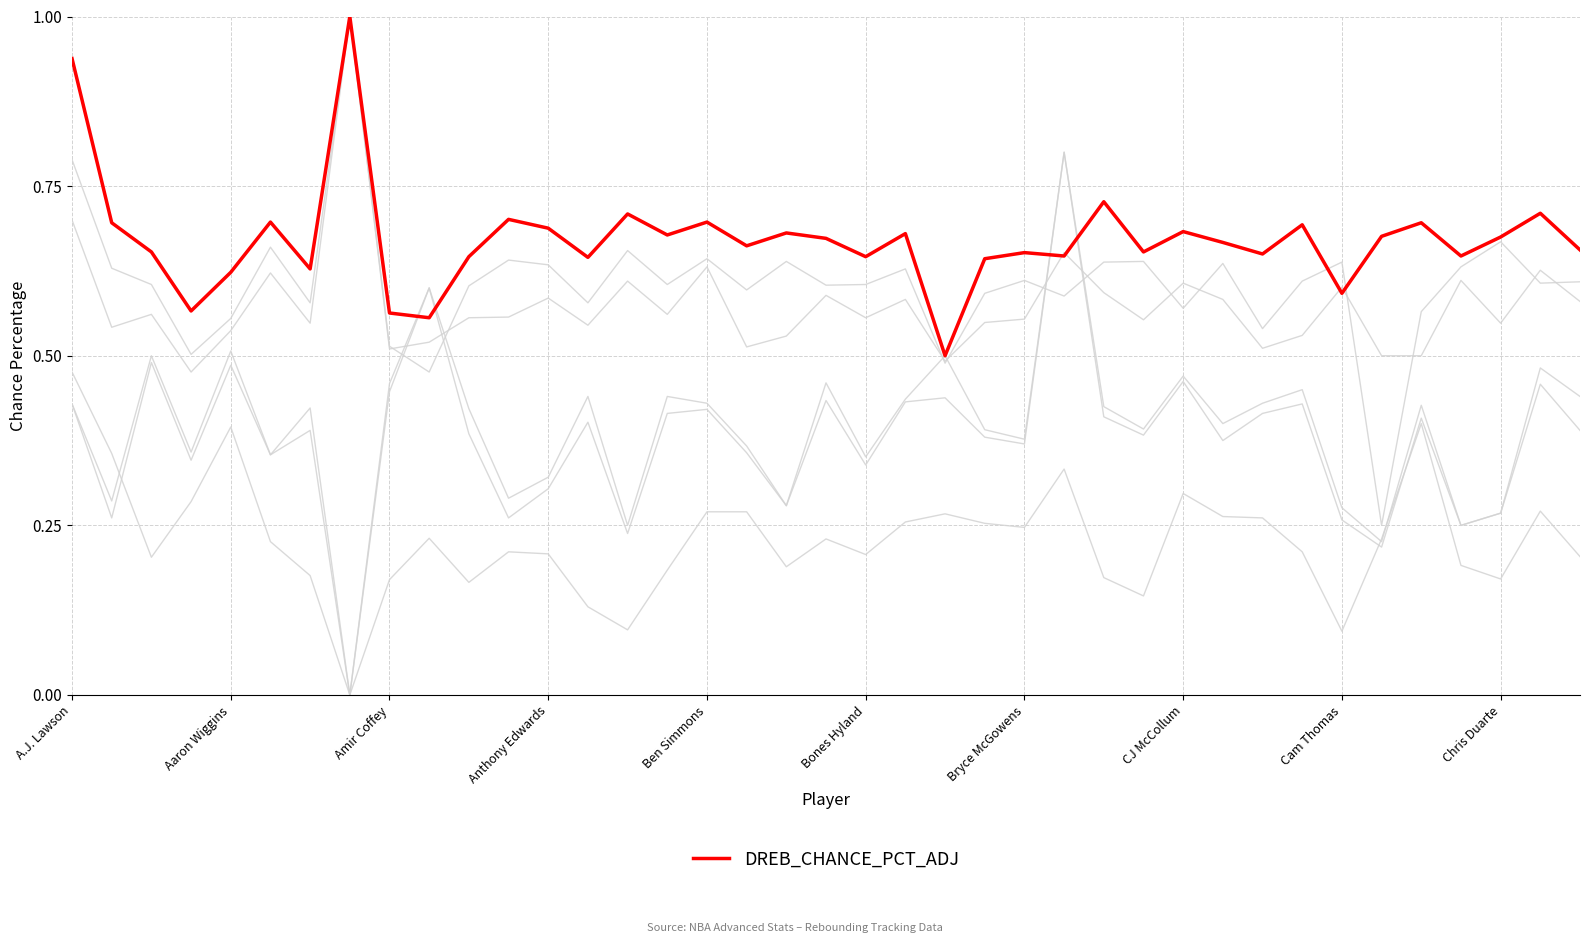

Does the chart display data point markers on the line(s)?

No